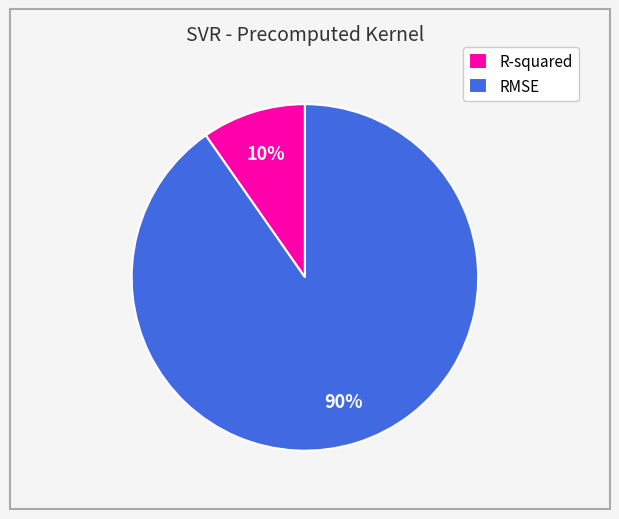

What percentage is the RMSE slice, to the nearest percent?

90%